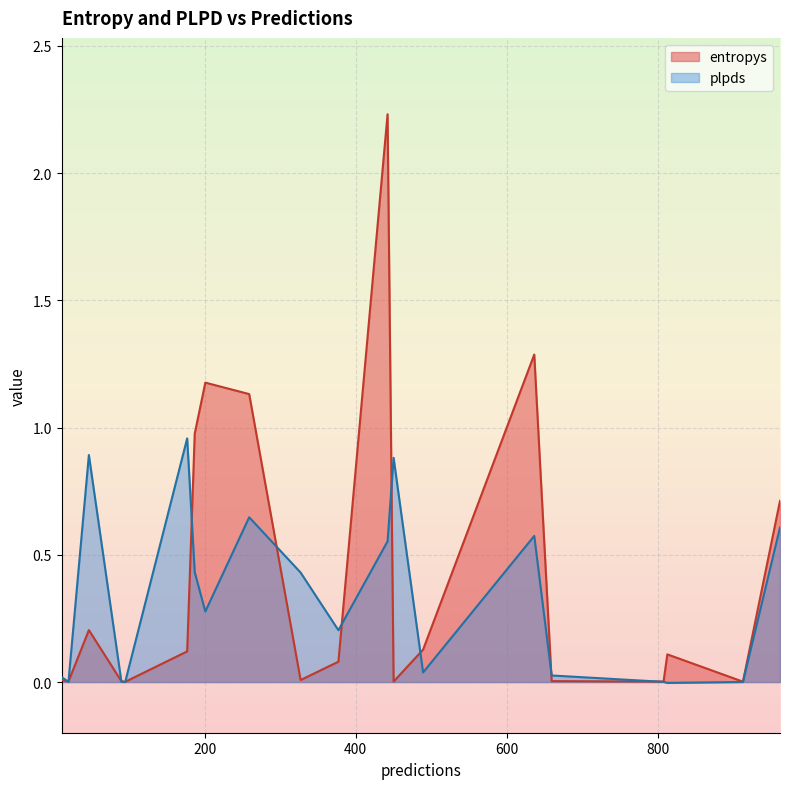

Which series has the widest spread of values?

entropys